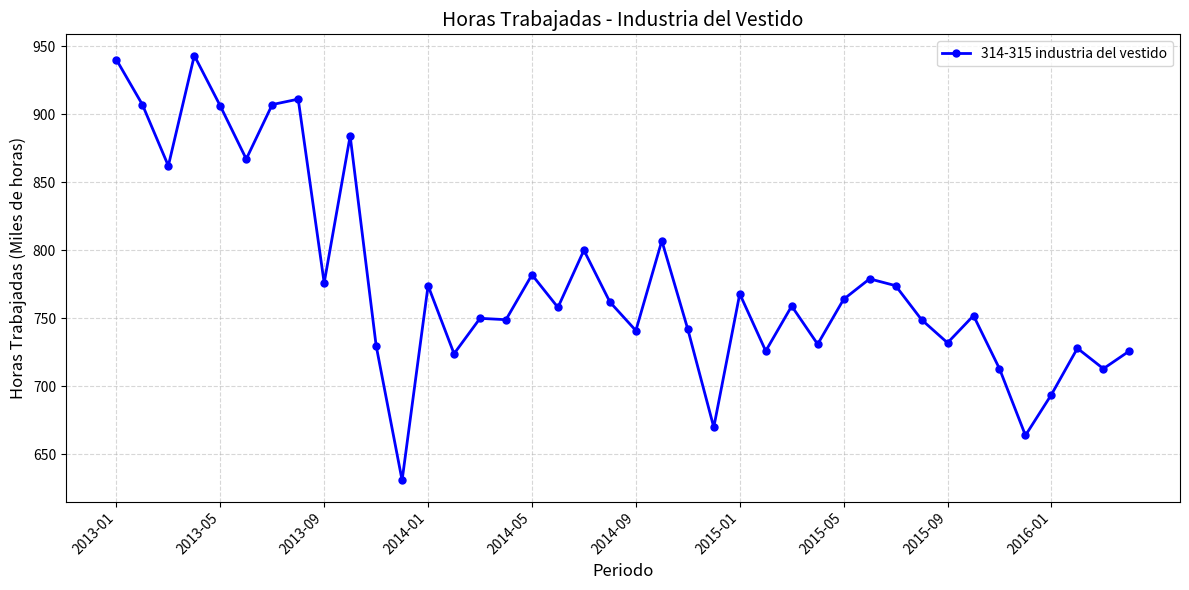

How many values are below 759?

20